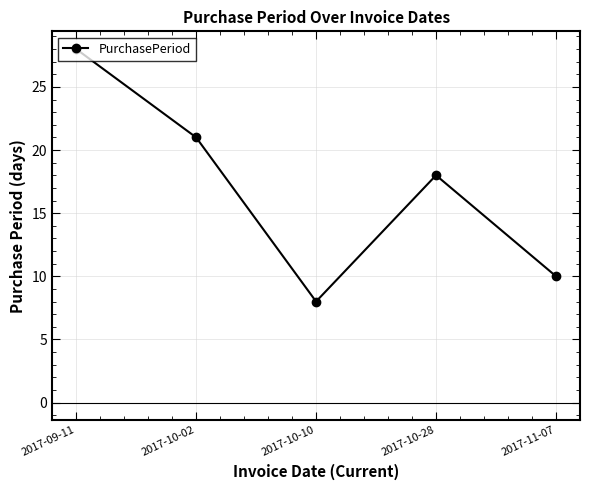

At which label is the value closest to 18?

2017-10-28